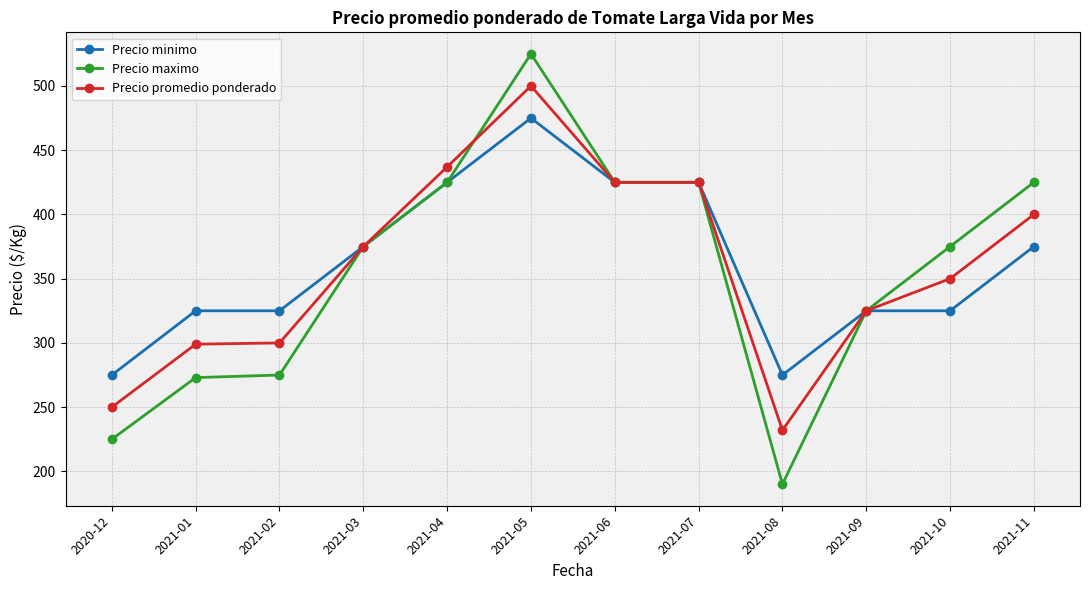

What is the label of the 6th point from the right?

2021-06